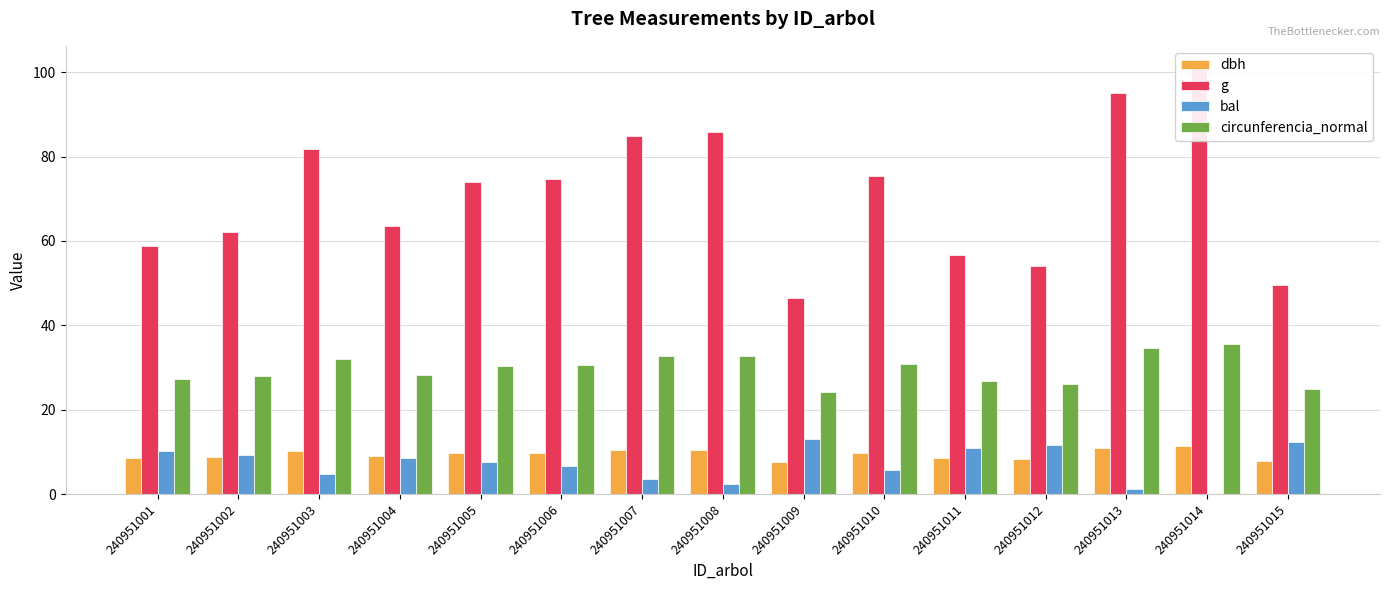

Where does the dbh series first go above 9?

240951003